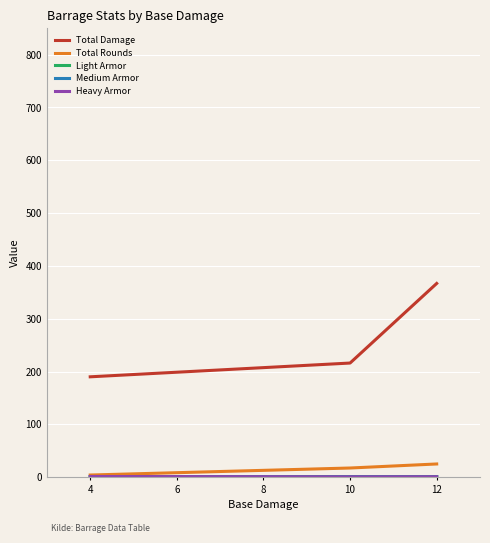

Which series has the largest range (max minus min)?

Total Damage